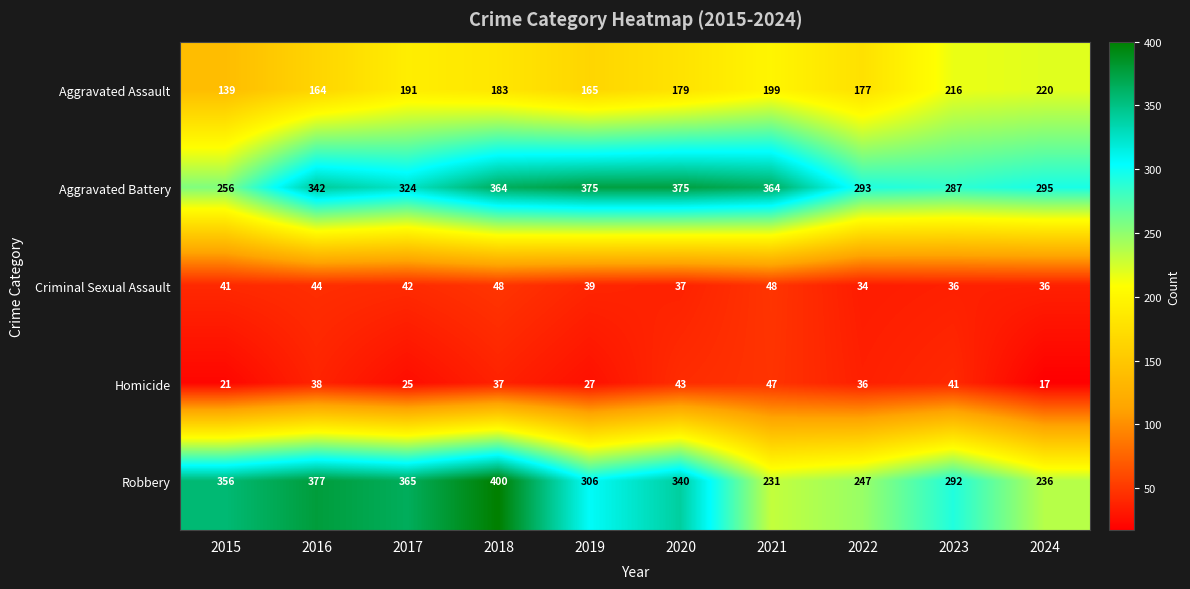

Where is Aggravated Battery nearest to the value 315?

2017